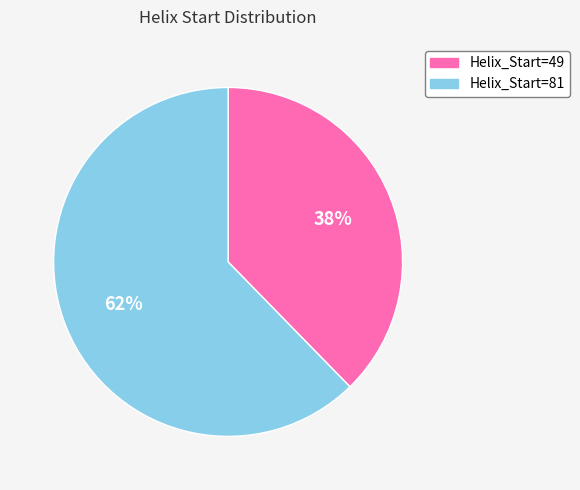

Is there any slice that represents more than half of the pie?

Yes